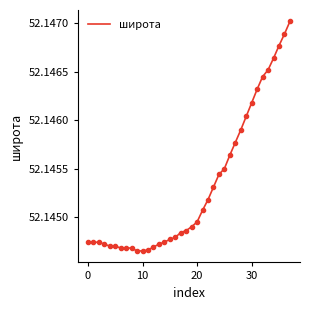

Where is the data nearest to the value 52?

9